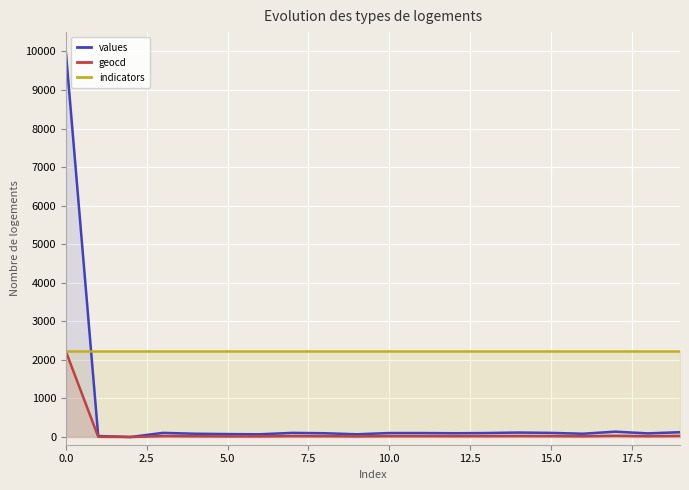

How many lines are shown in the chart?

3